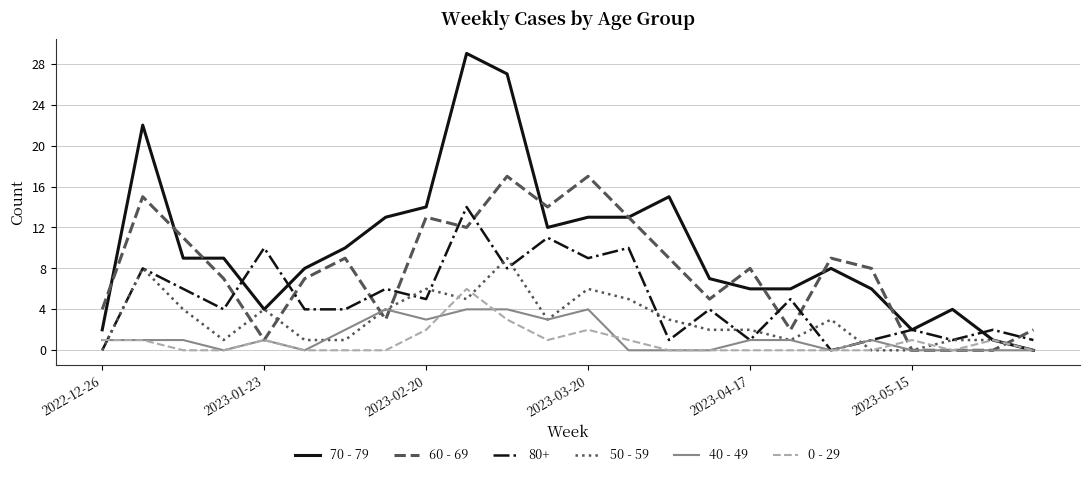

Rank the series by their maximum value, from highest to lowest.

70 - 79, 60 - 69, 80+, 50 - 59, 0 - 29, 40 - 49